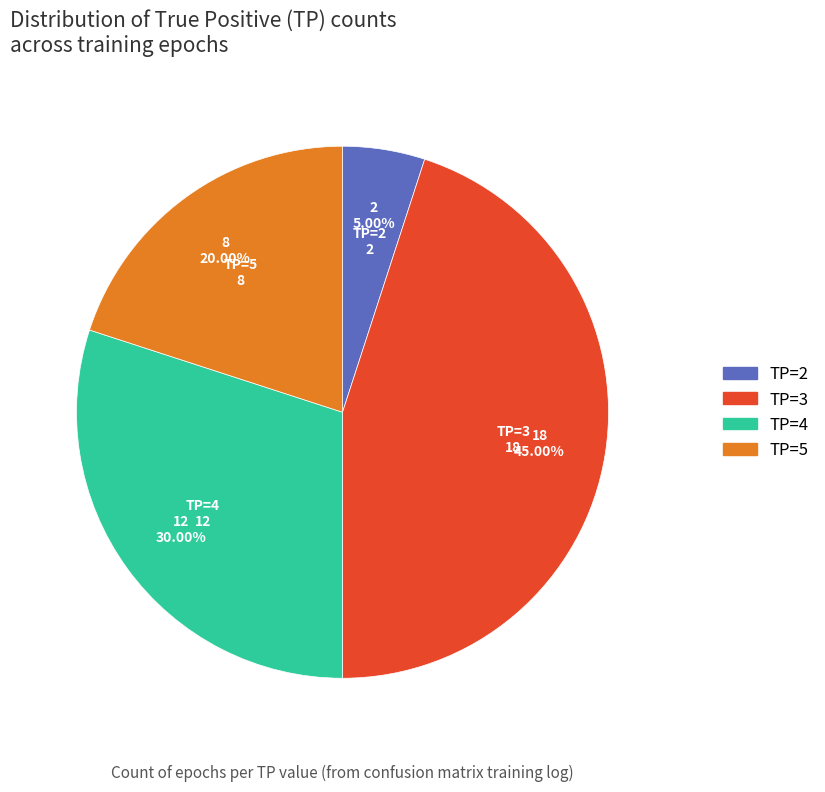

Is there a majority slice in this chart?

No